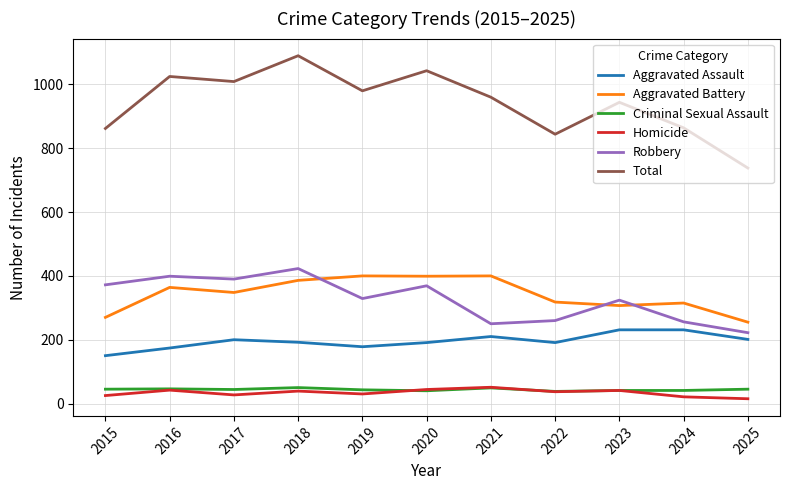

What is the approximate value of Criminal Sexual Assault at 2020?

40